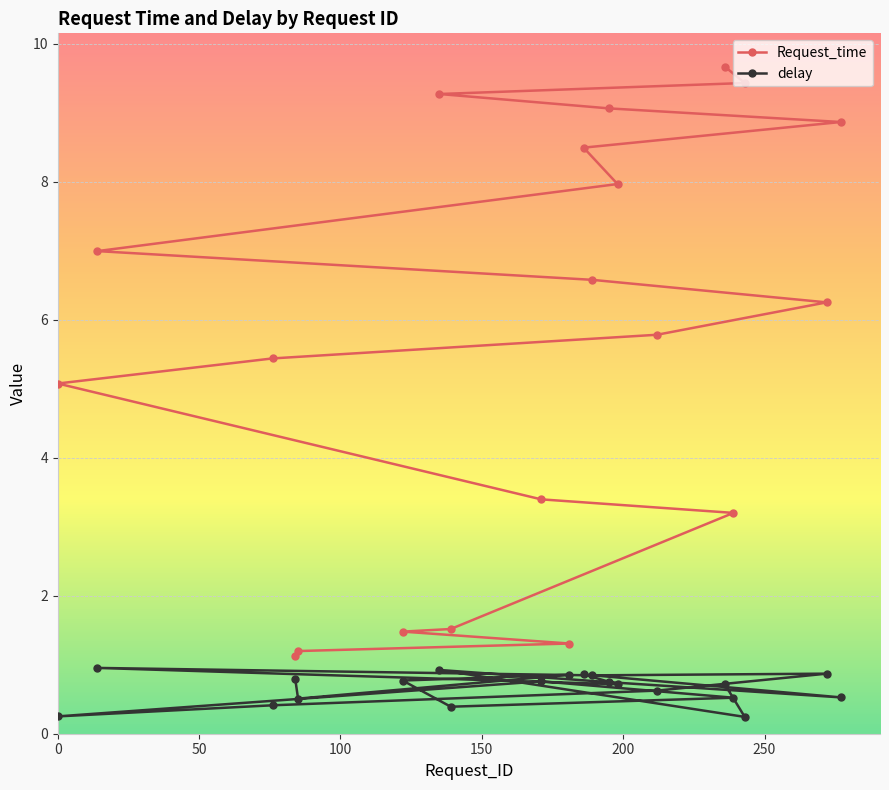

Which series has the widest spread of values?

Request_time